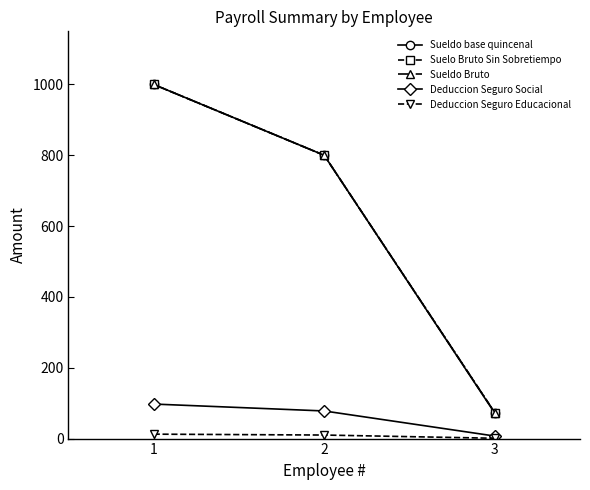

List the series in order of their peak value, highest first.

Sueldo base quincenal, Suelo Bruto Sin Sobretiempo, Sueldo Bruto, Deduccion Seguro Social, Deduccion Seguro Educacional